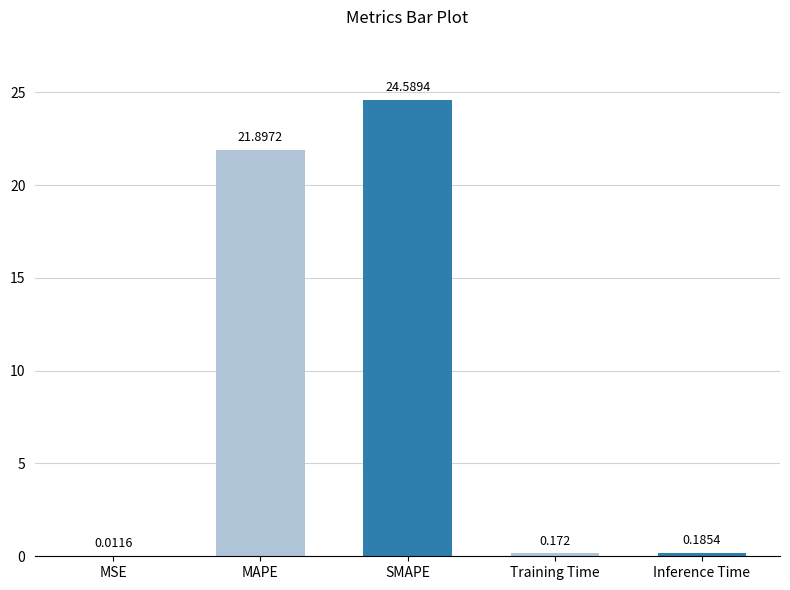

Between Inference Time and Training Time, which is larger?

Inference Time